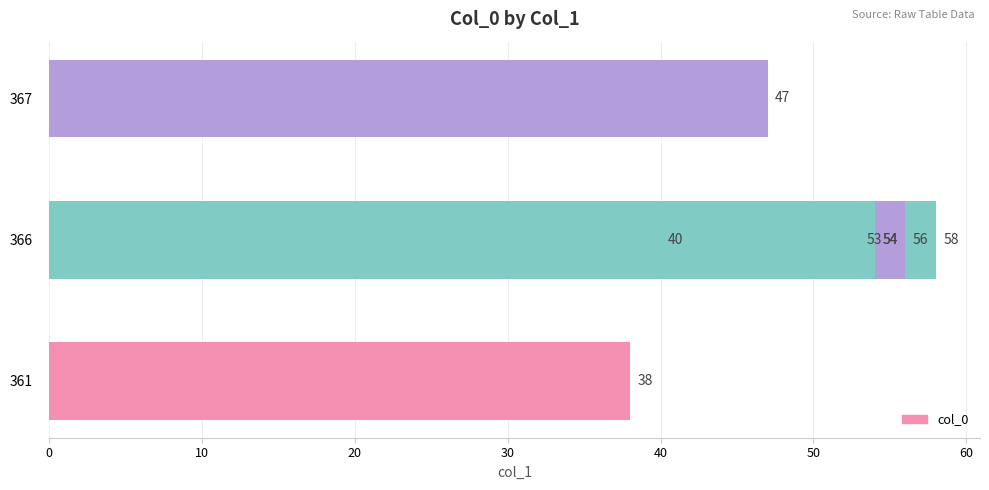

The value at 367 is 14. True or false?

False